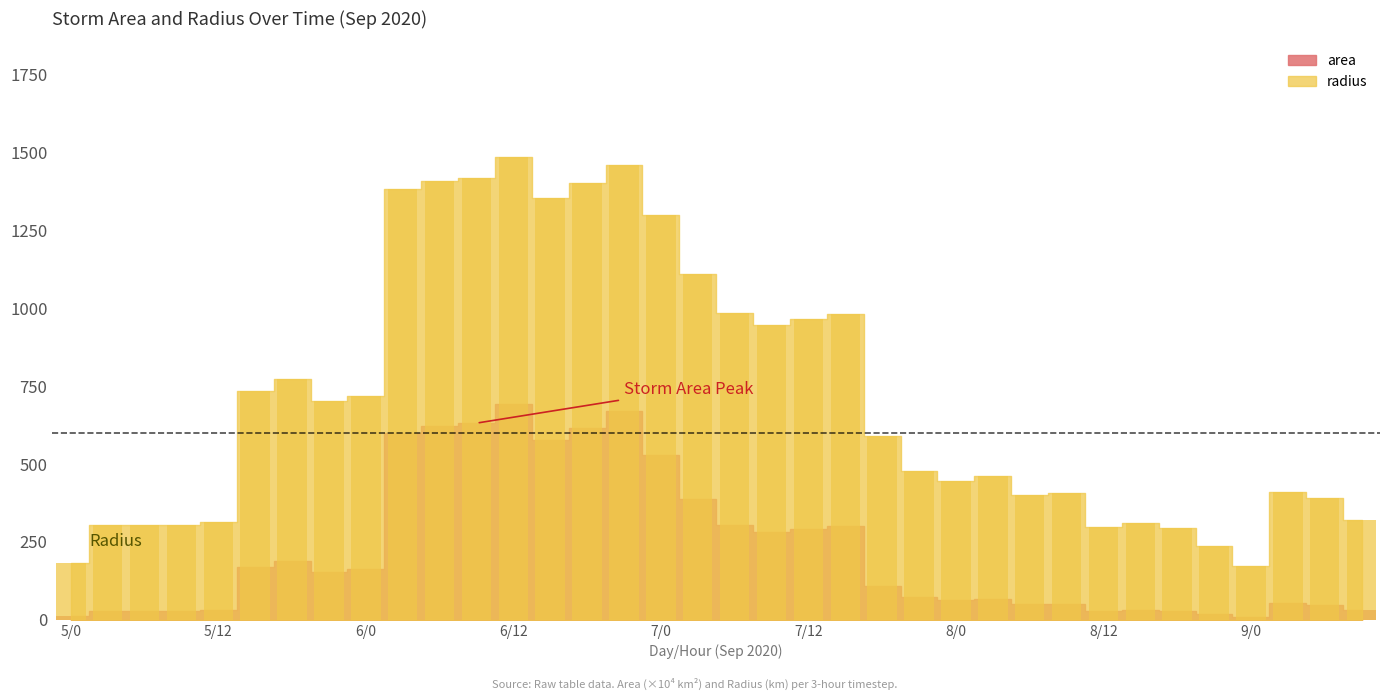

The value of radius at 6/21 is 1460.2. True or false?

True